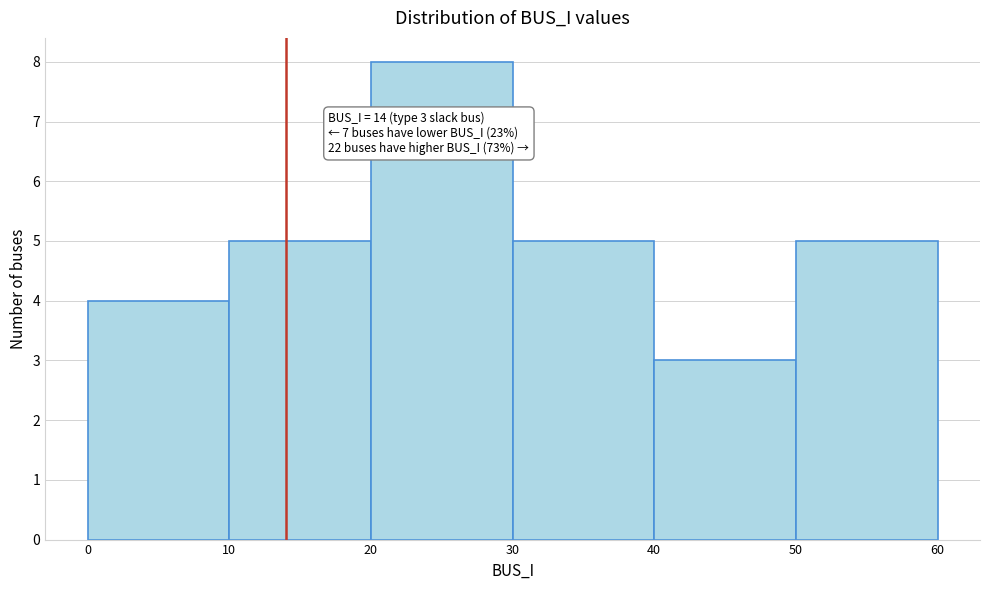

Which range on the x-axis has the tallest bar?

20 to 30